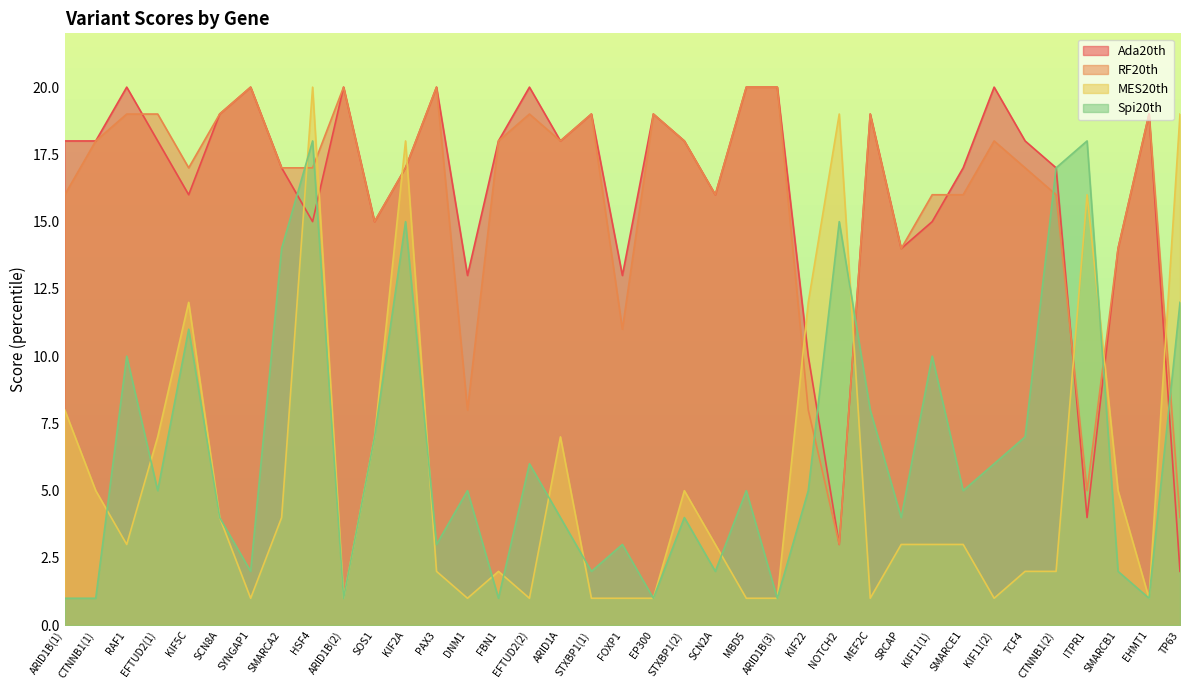

True or false: RF20th and MES20th cross at least once.

True